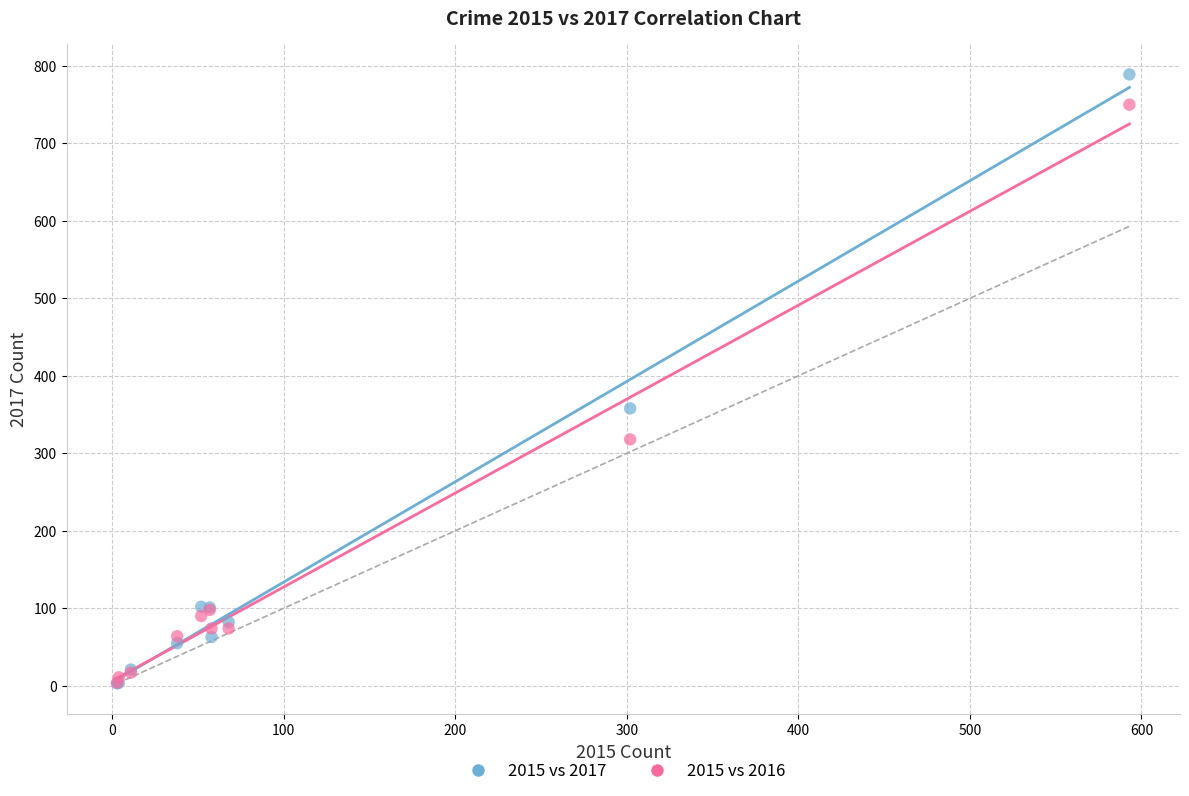

Across all series, what Y value is closest to 396?

358